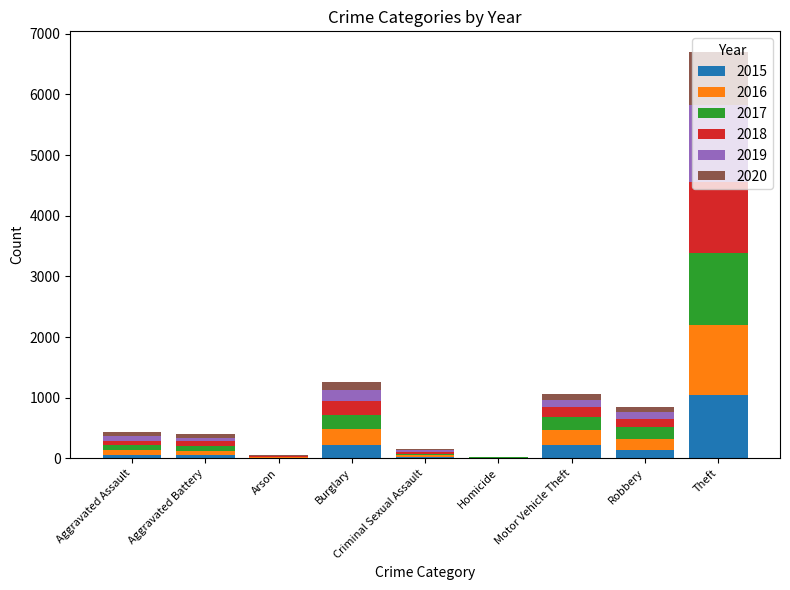

At which category is the sum across all series the highest?

Theft